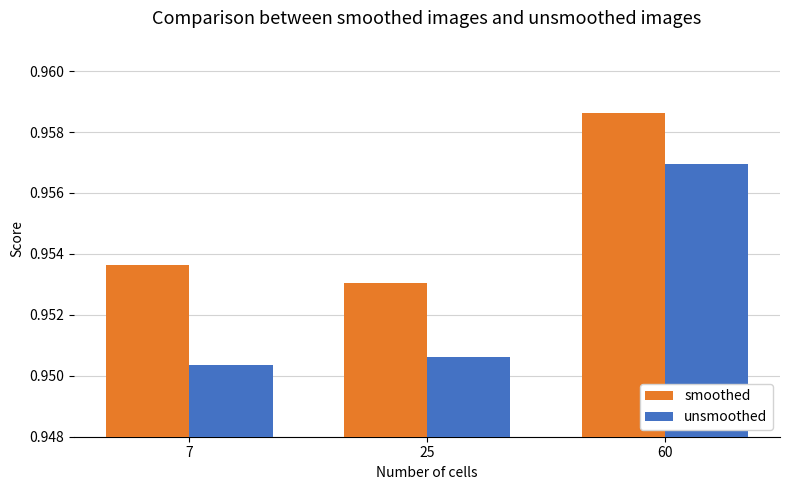

What is the sum of the unsmoothed values at 60 and 7?

1.9